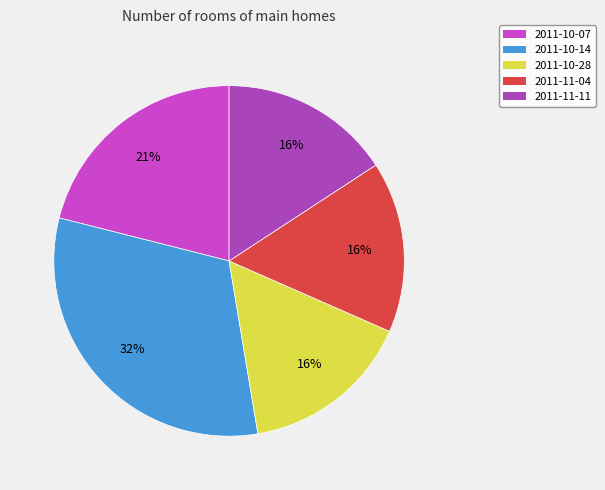

To the nearest percent, what percentage of the pie is 2011-11-04?

16%